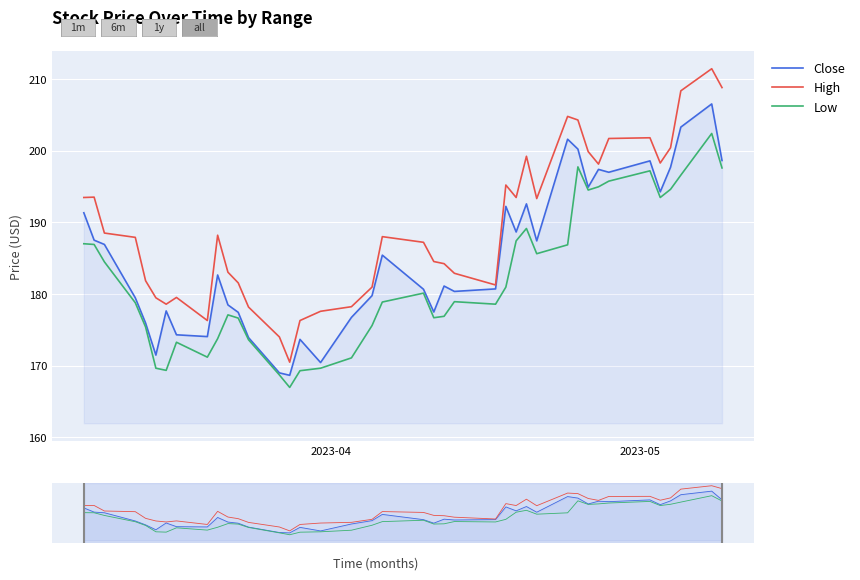

What is the sum of all High values?

7574.7